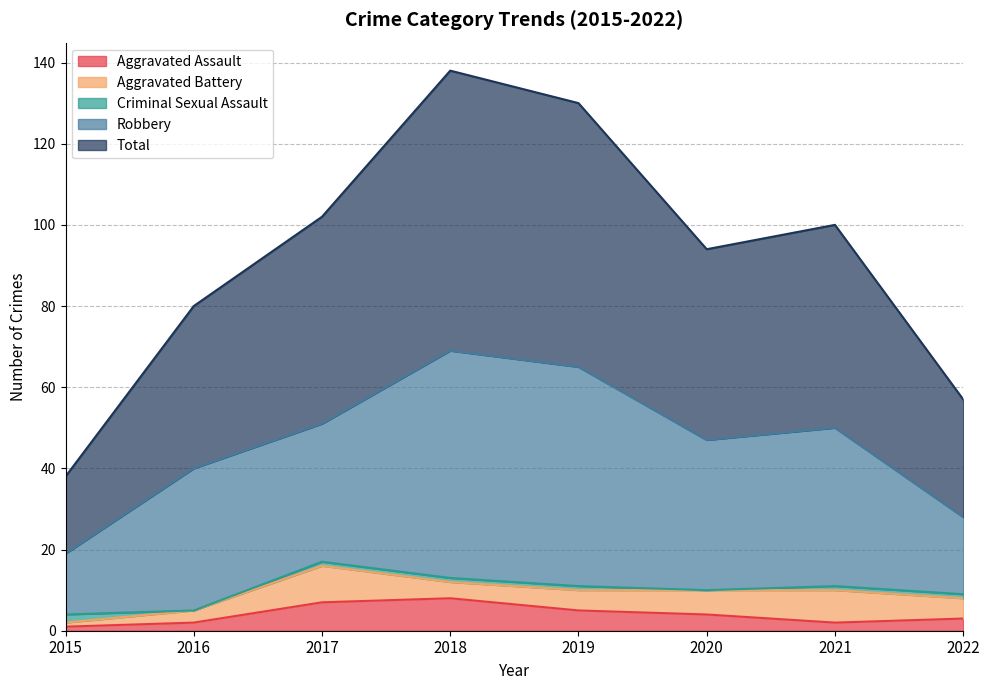

What is the maximum value shown in the chart?

69